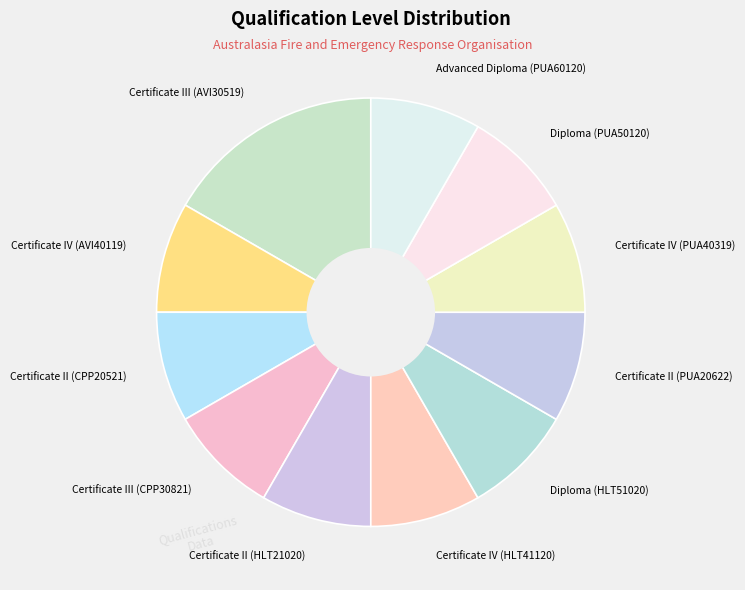

Is there a majority slice in this chart?

No